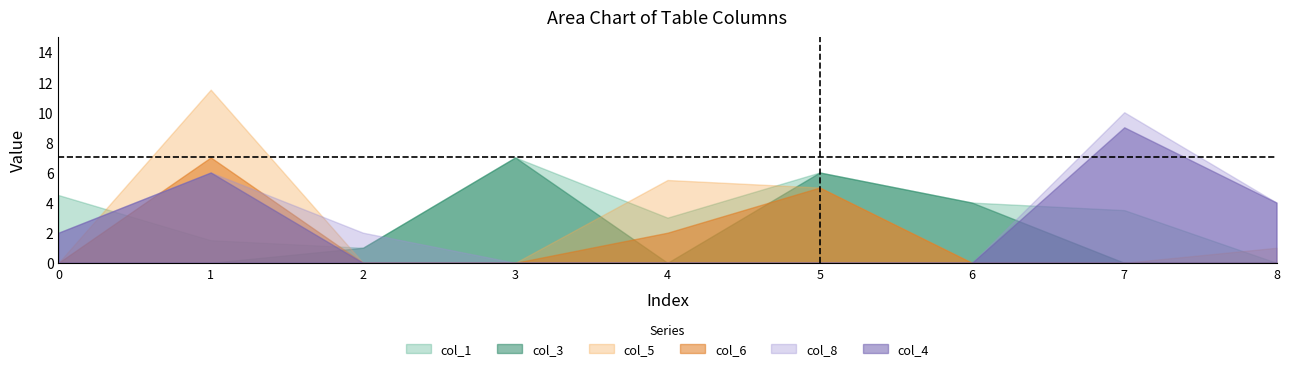

Where is the first local maximum for col_1?

3